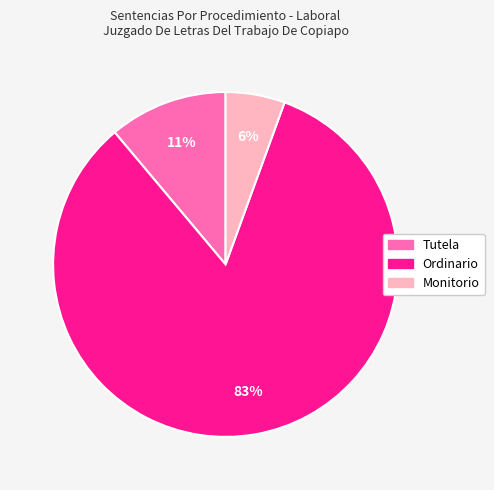

True or false: Ordinario accounts for 97% of the total.

False